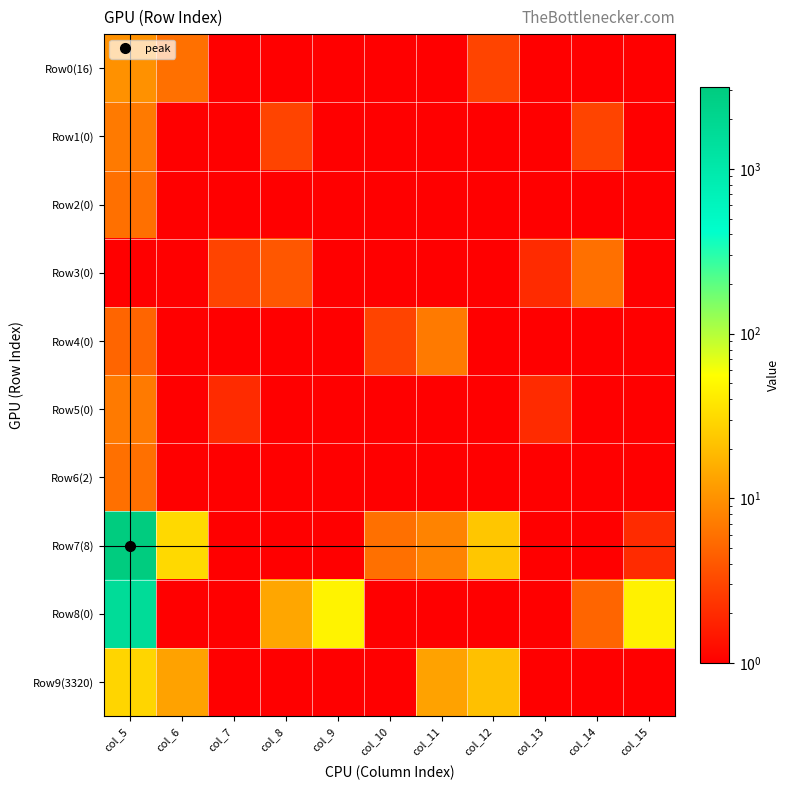

How many distinct data groups are displayed?

10